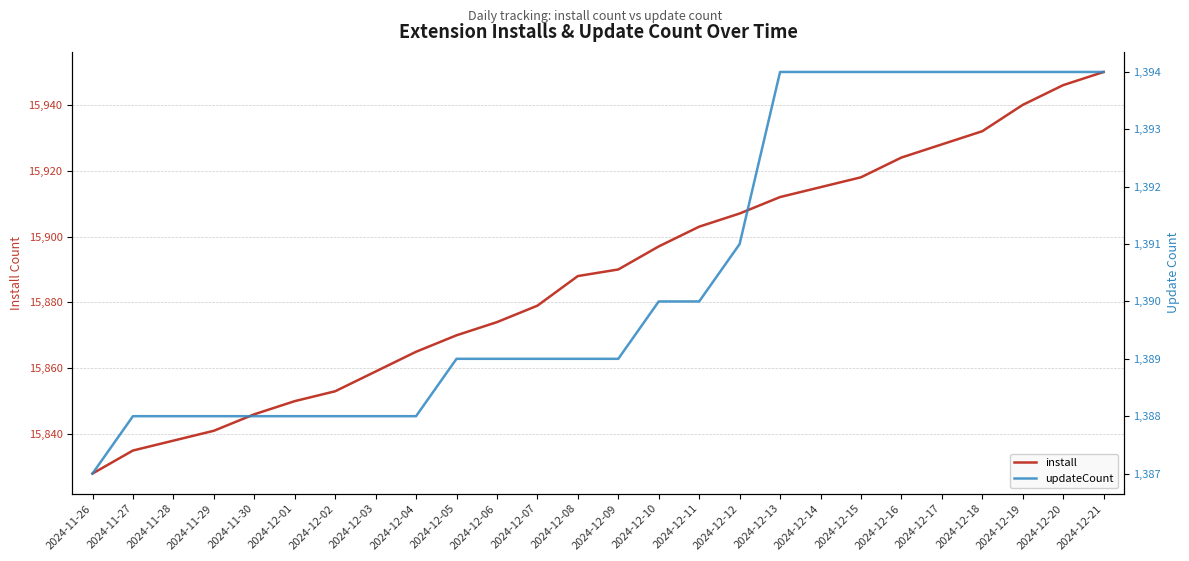

How many values in the updateCount series are below 1389?

9